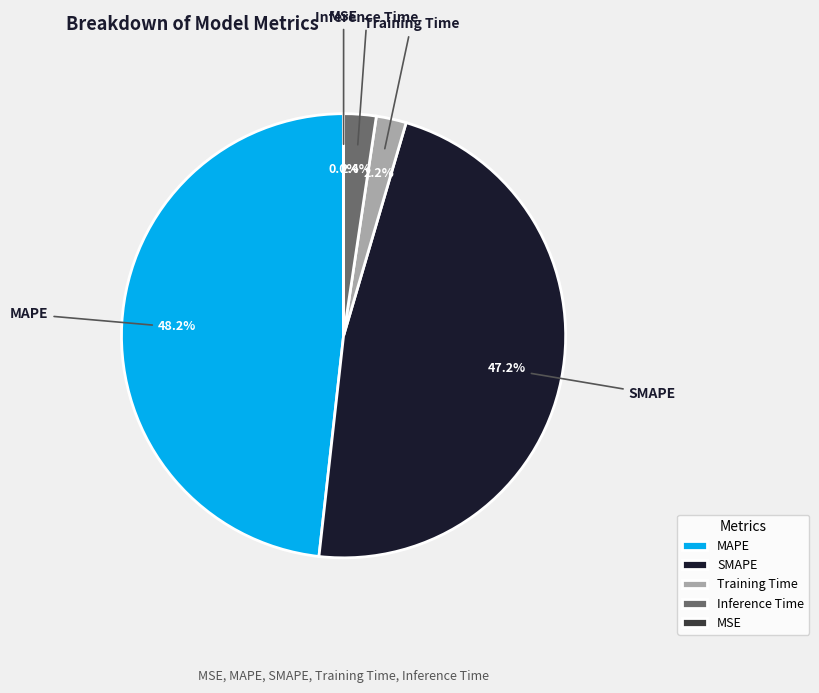

True or false: MAPE accounts for 48% of the total.

True